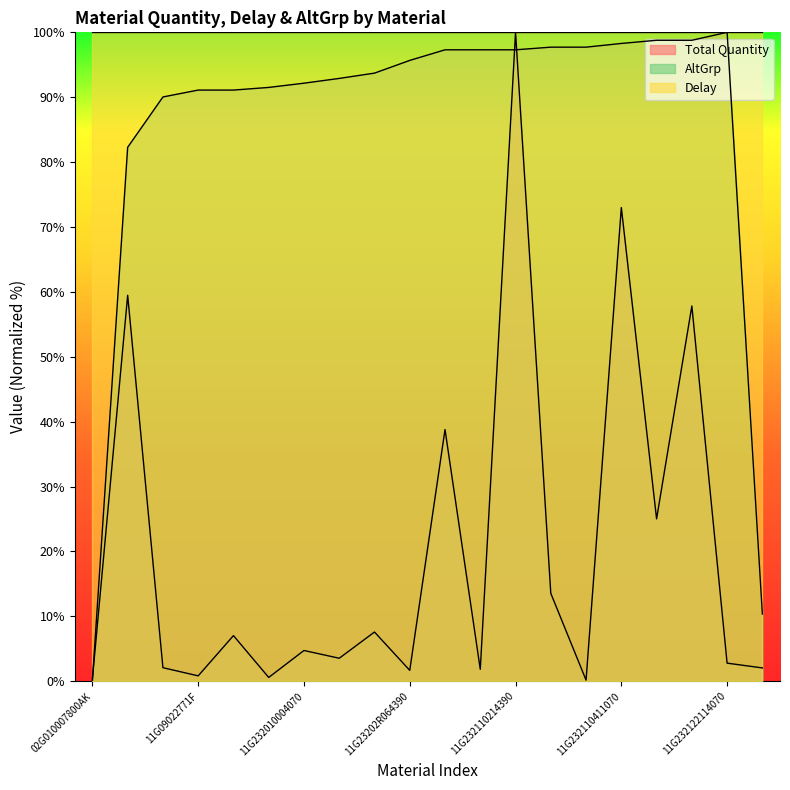

List the labels in order of Total Quantity value, largest first.

11G232110214390, 11G232110411070, 10G2132R2003010, 11G232210416150, 11G232110214030, 11G232210416070, 11G232110312070, 11G232015104070, 11G09022771G, 11G232010004070, 11G232012004390, 11G232122114070, 11G040510710, 07G004068410, 11G232110214070, 11G23202R064390, 11G09022771F, 11G09025675R, 02G010007800AK, 11G232110314150